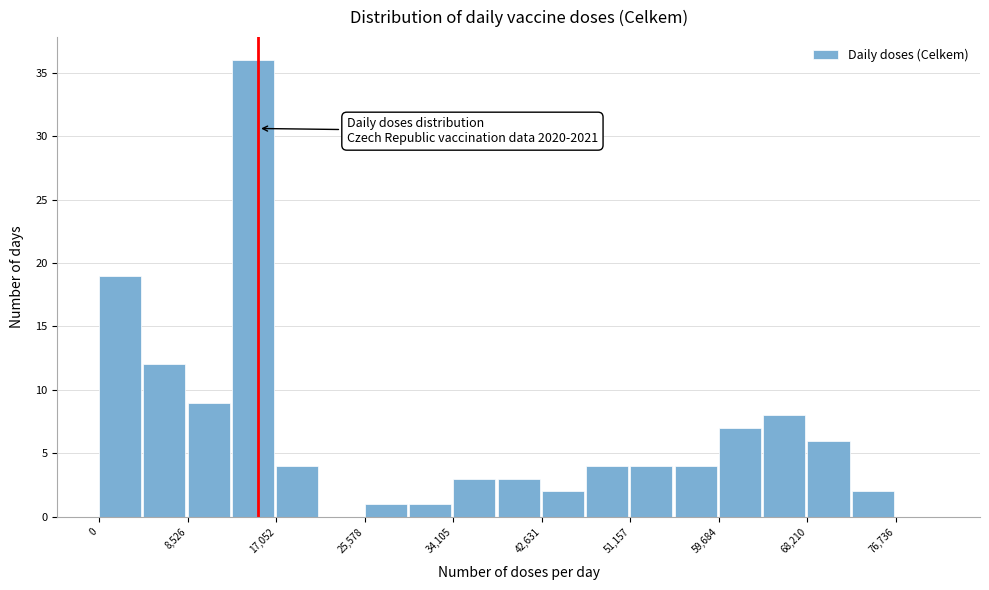

Which range on the x-axis has the tallest bar?

13000 to 17000